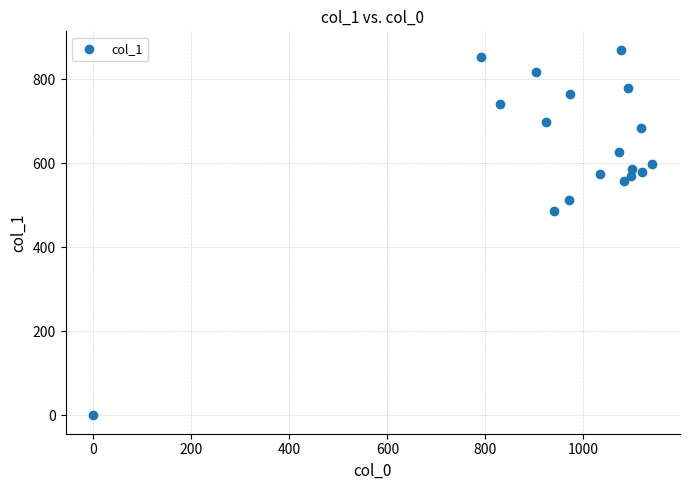

What Y value in the scatter plot is closest to 435?

486.0